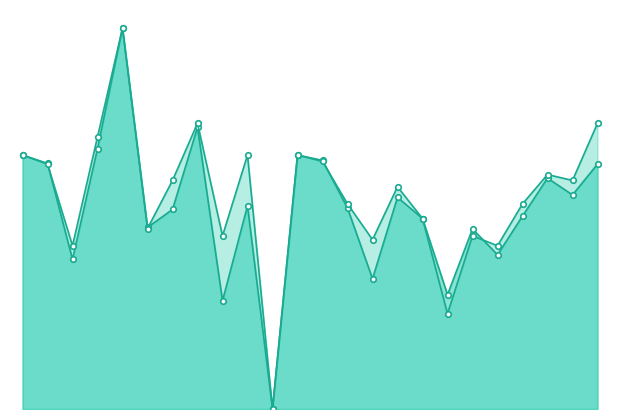

Where is f1_line nearest to the value 0?

10